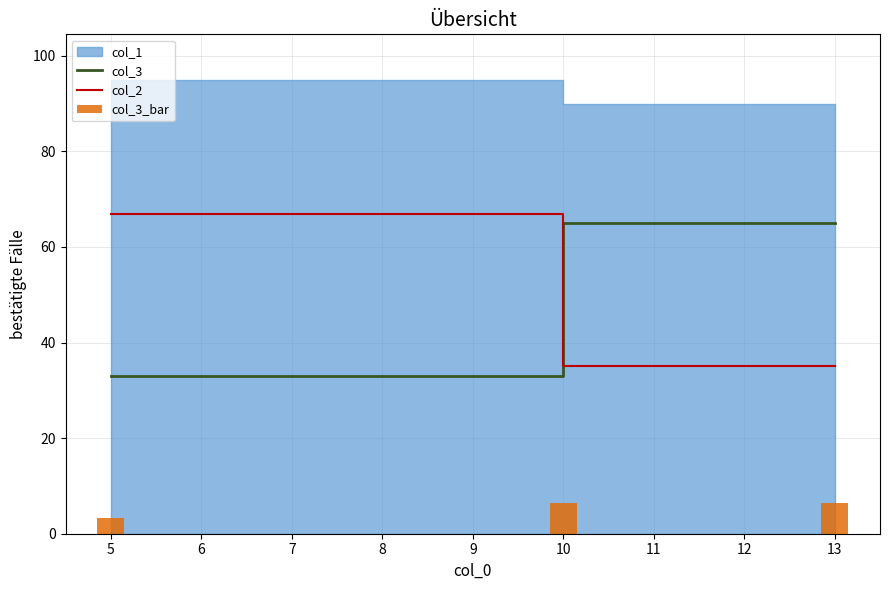

At which label does col_3 reach its minimum?

5